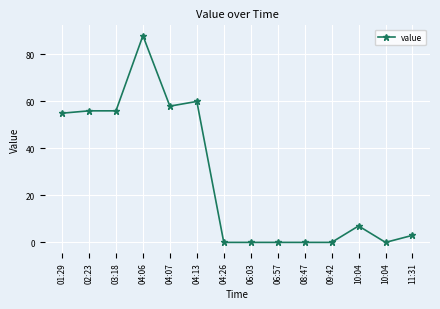

What is the approximate value at 03:18?

56